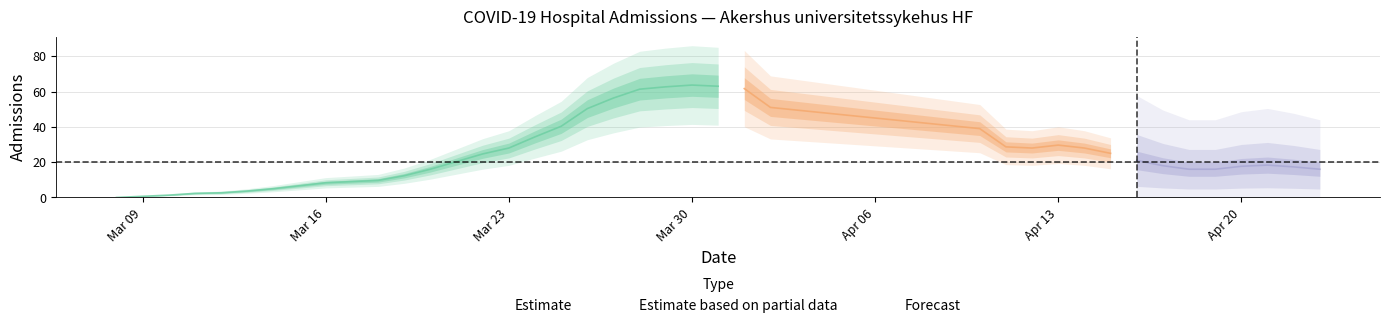

The chart shows a value of 19 at 2020-04-12. True or false?

False